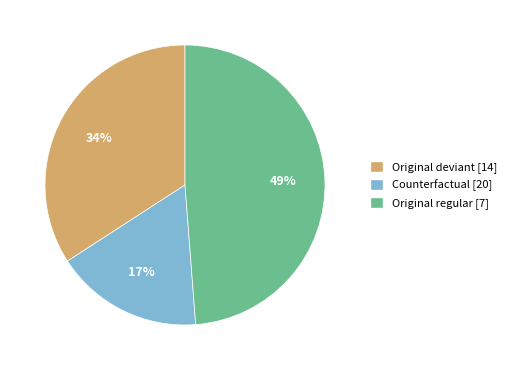

How many segments does this pie chart have?

3